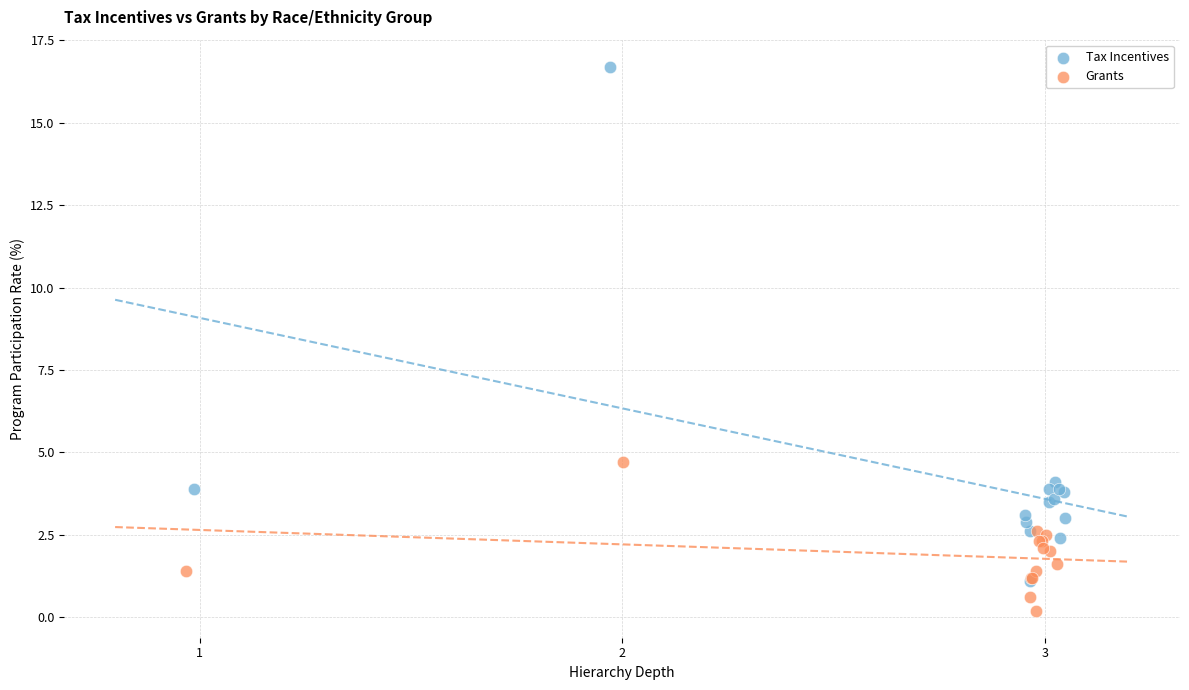

Which series has the widest spread of Y values?

Tax Incentives